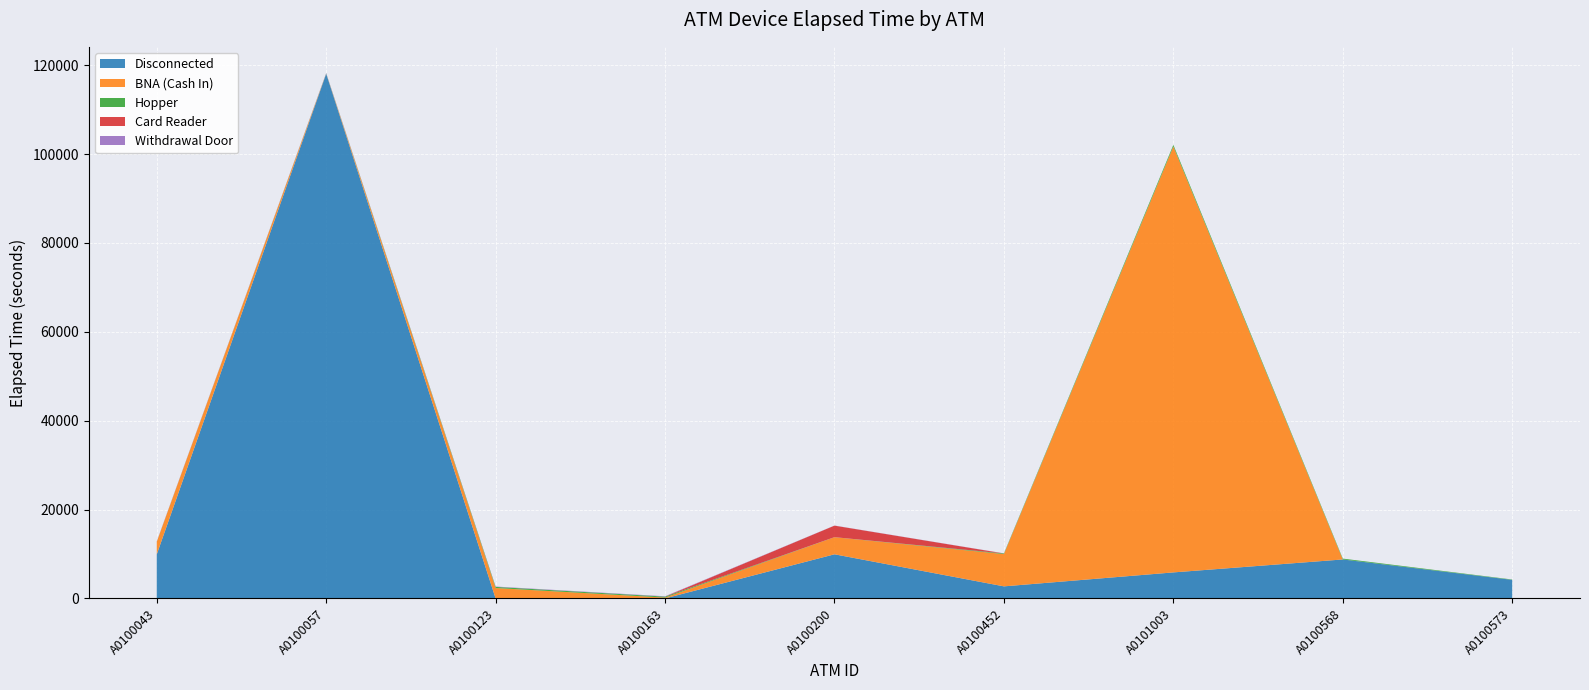

Reading right to left, transcribe all the data shown in this chart.

Disconnected: 4190	8785	5870	2730	9945	20	0	118075	9935
BNA (Cash In): 0	0	95845	7265	3845	185	2355	35	2830
Hopper: 80	190	365	140	10	215	255	45	20
Card Reader: 0	0	0	0	2595	0	0	0	0
Withdrawal Door: 0	0	0	25	25	80	80	75	75